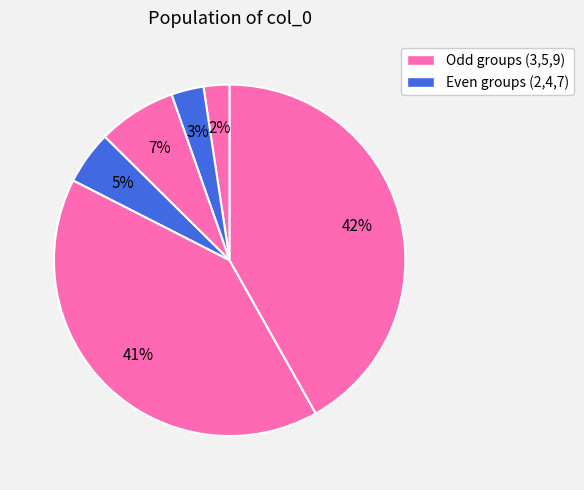

How many segments does this pie chart have?

6